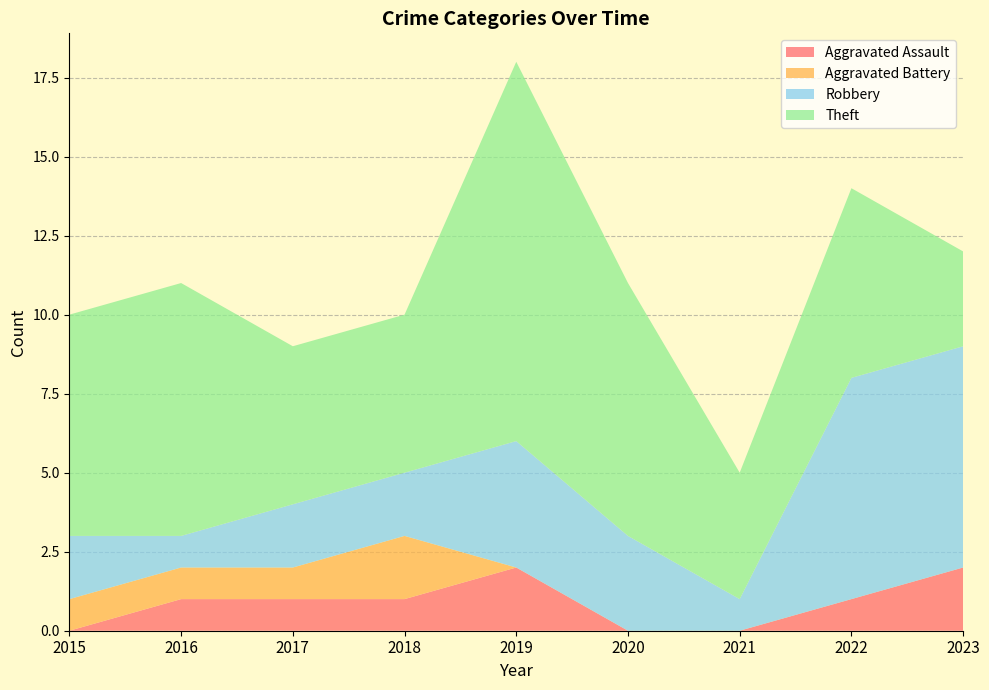

Reading left to right, list all the values displayed in this chart.

Aggravated Assault: 0	1	1	1	2	0	0	1	2
Aggravated Battery: 1	1	1	2	0	0	0	0	0
Robbery: 2	1	2	2	4	3	1	7	7
Theft: 7	8	5	5	12	8	4	6	3